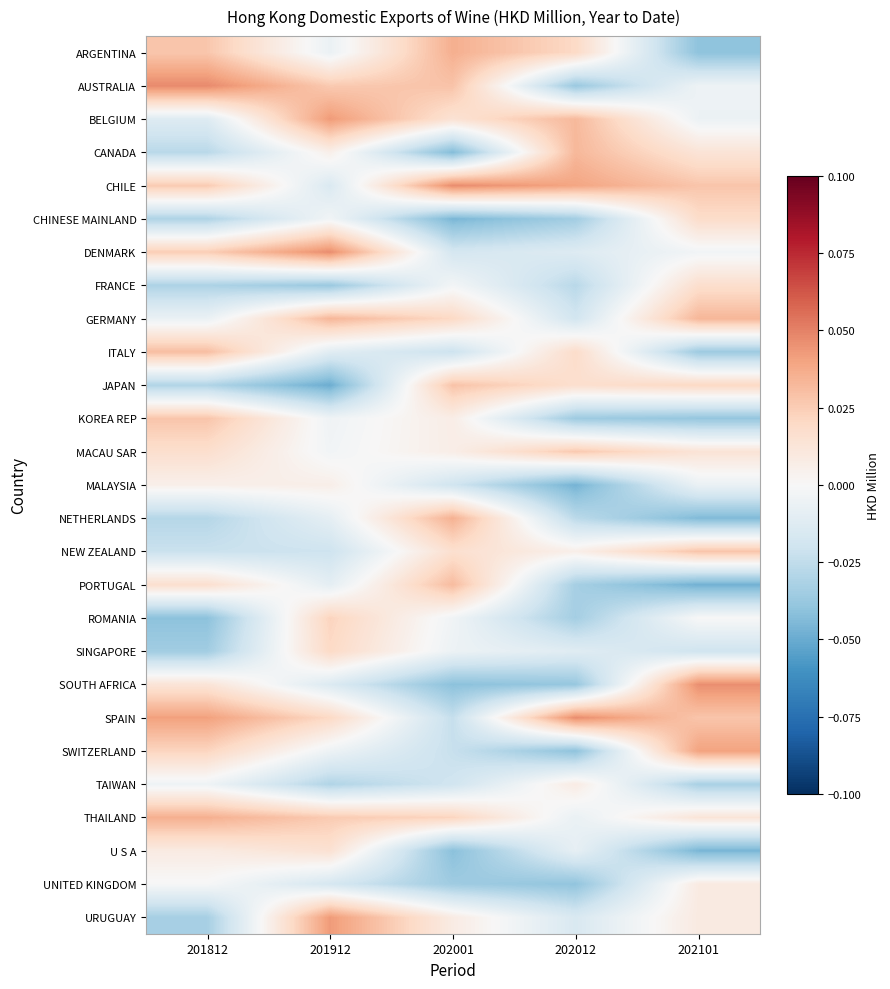

At how many categories does at least one series exceed 0?

5